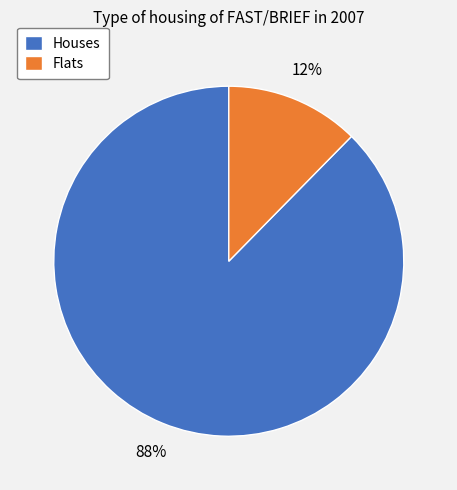

Do Flats and Houses together represent more than half of the pie?

Yes